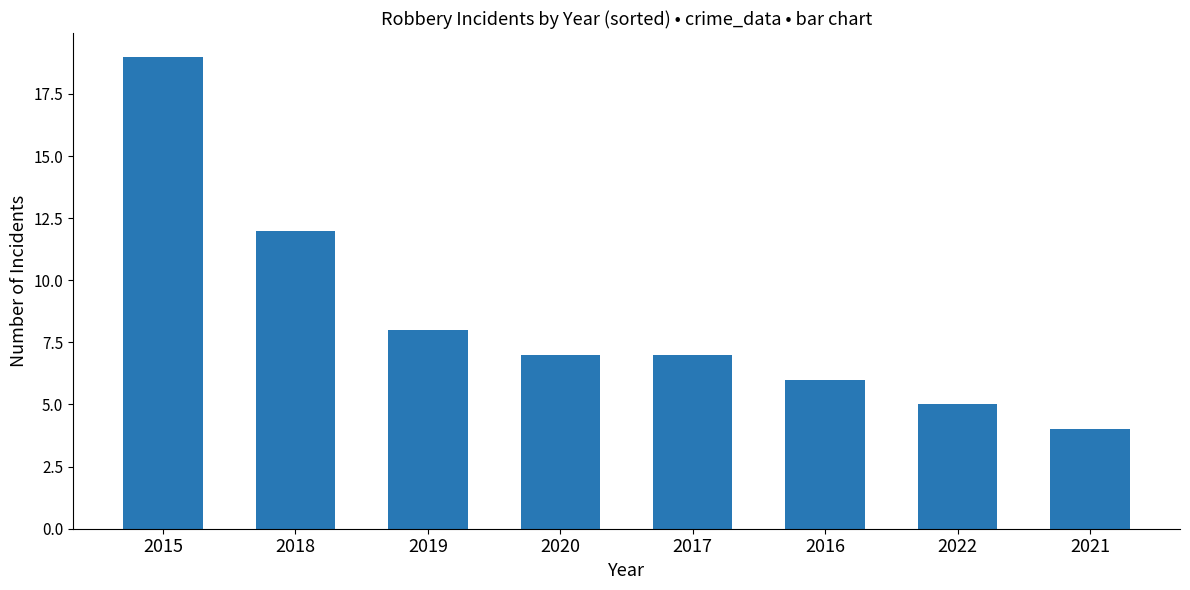

What is the sum of all values?

68